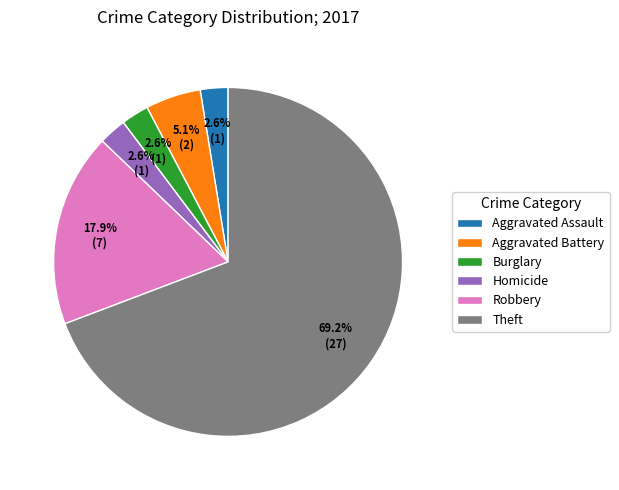

Which category has the biggest portion of the pie?

Theft